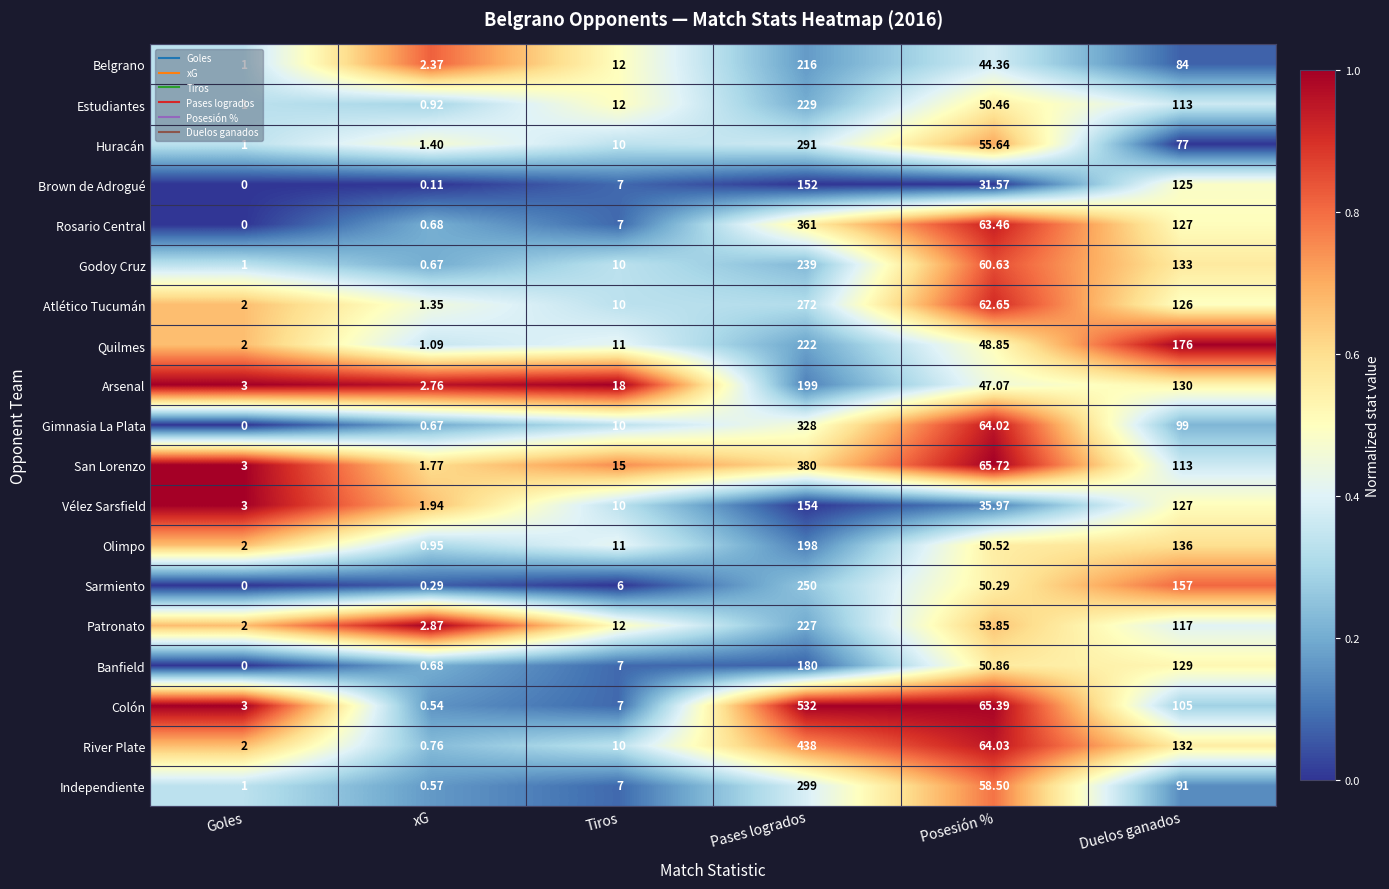

Rank the categories by San Lorenzo value from highest to lowest.

Pases logrados, Duelos ganados, Posesión %, Tiros, Goles, xG